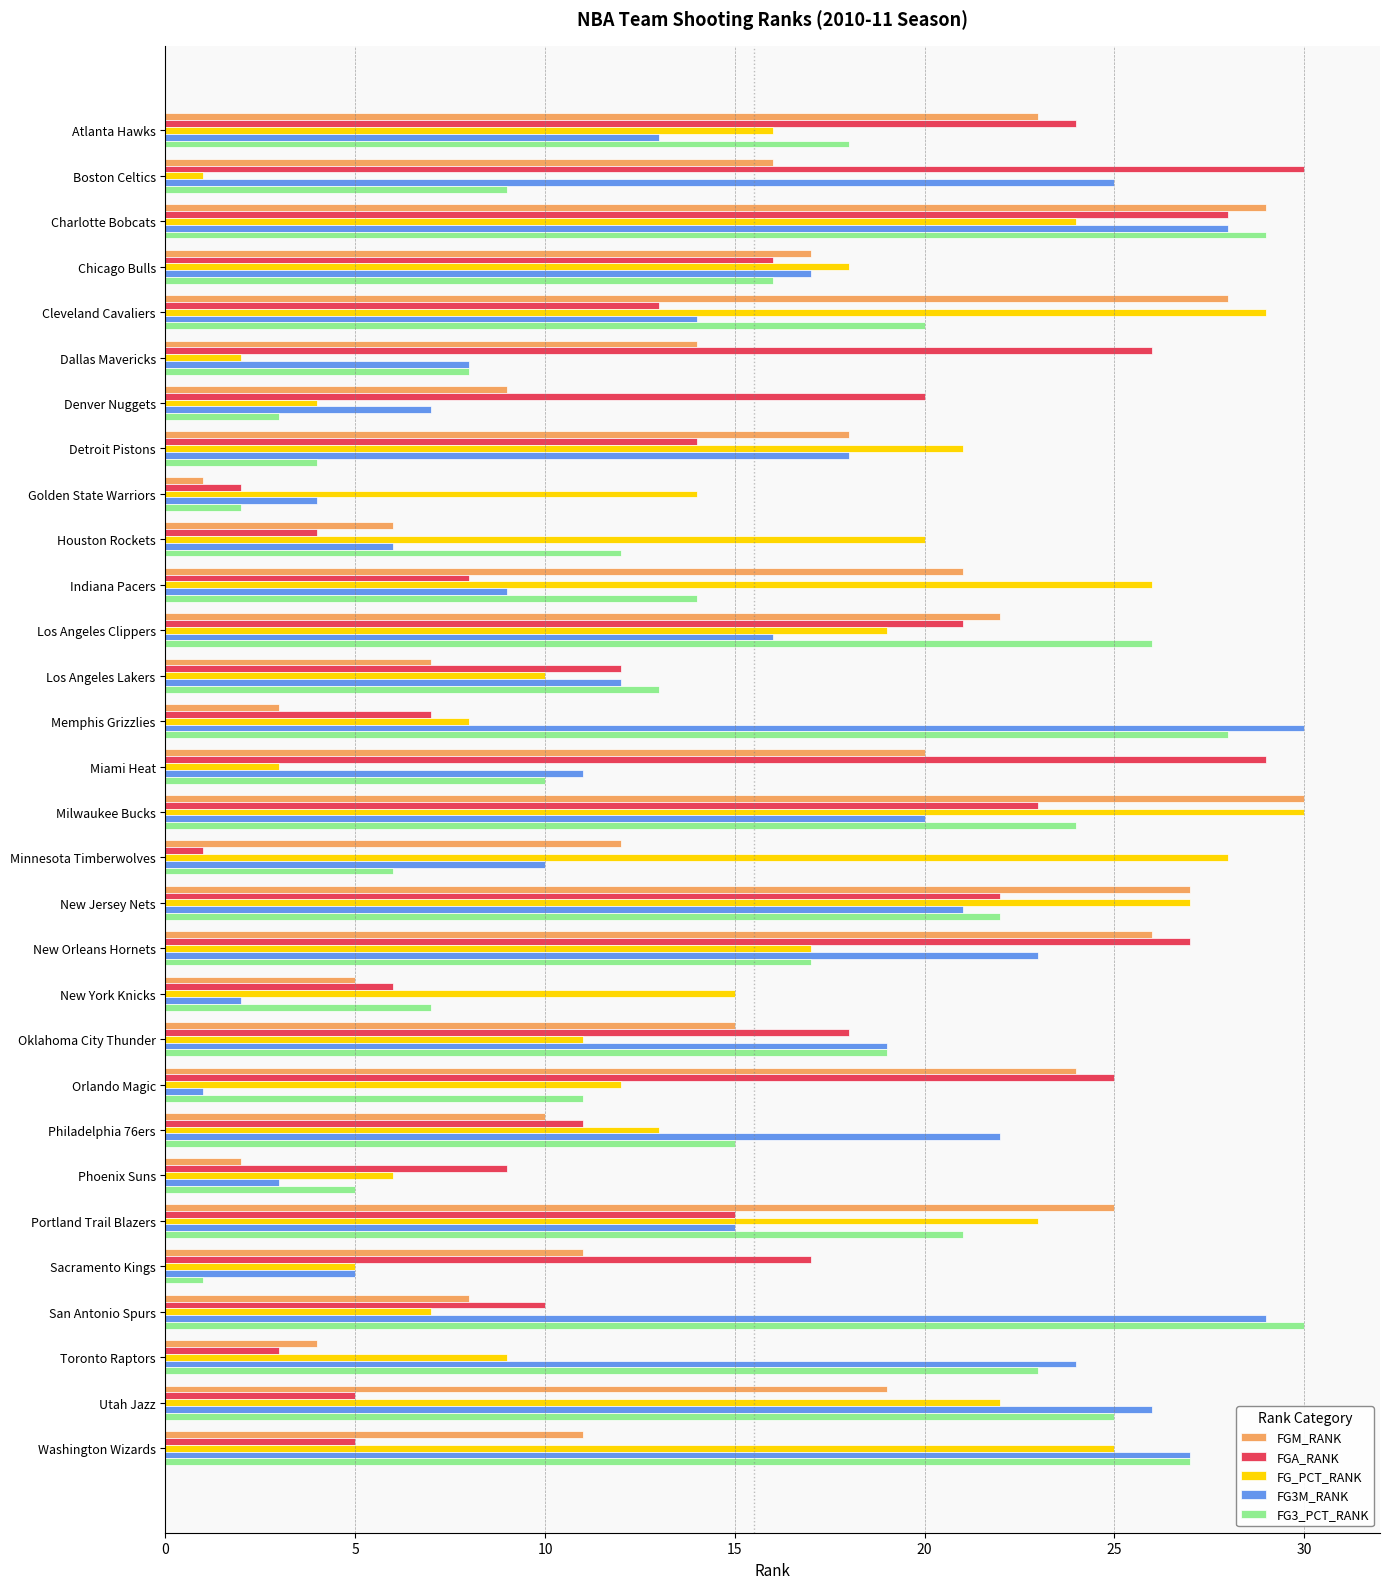

At how many categories does at least one series exceed 23?

19